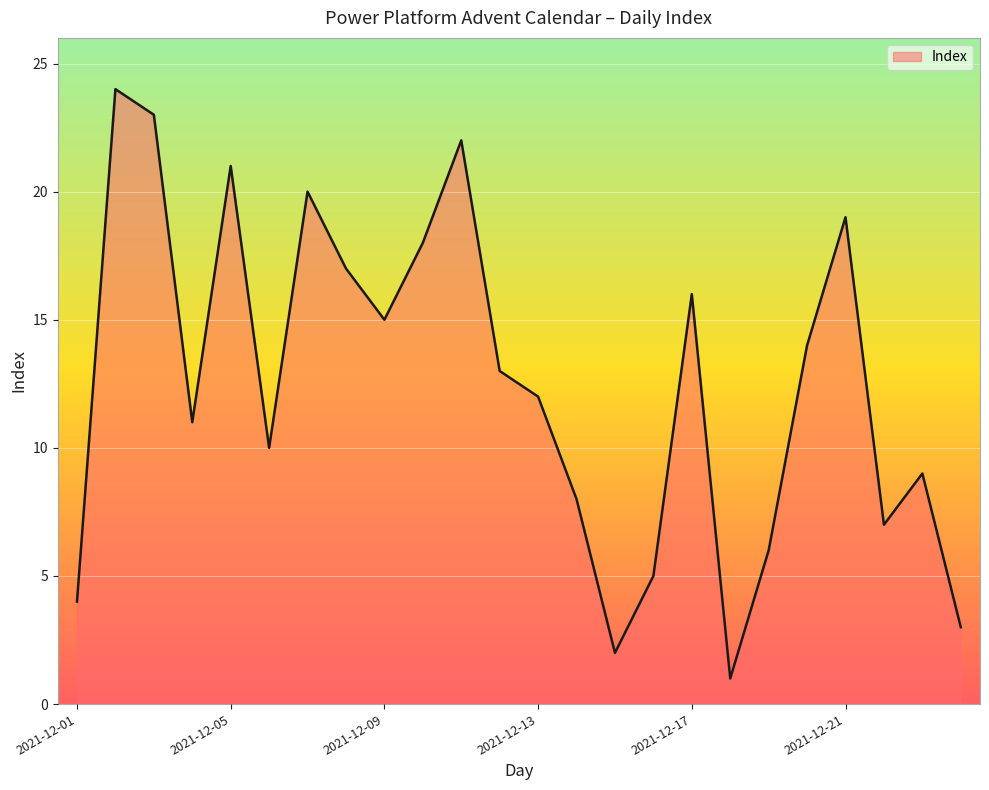

What is the difference between the maximum and minimum values?

23